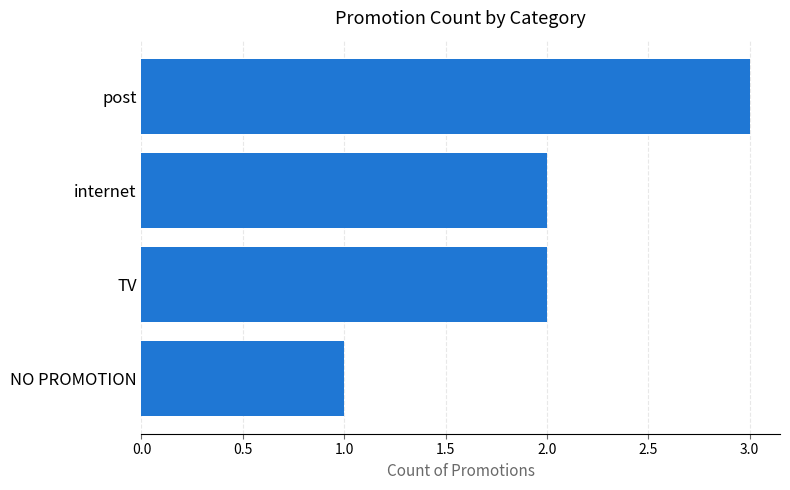

How many series are shown in this chart?

1